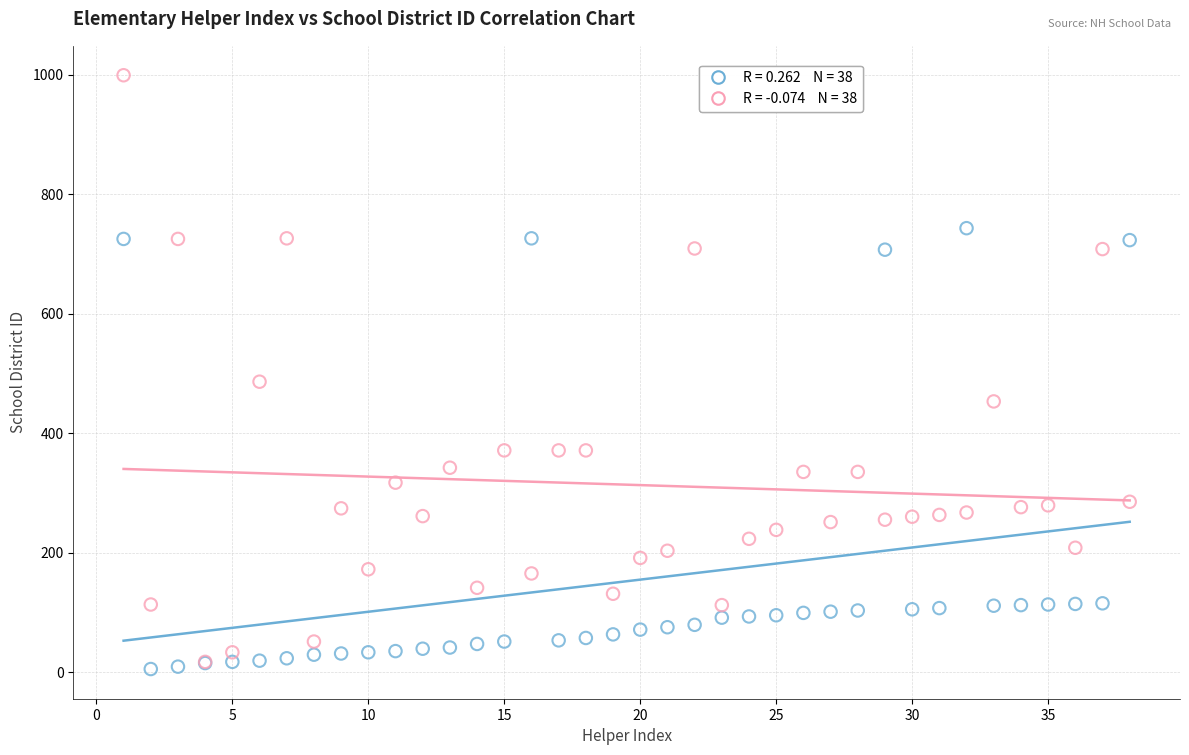

Across all series, what Y value is closest to 502?

486